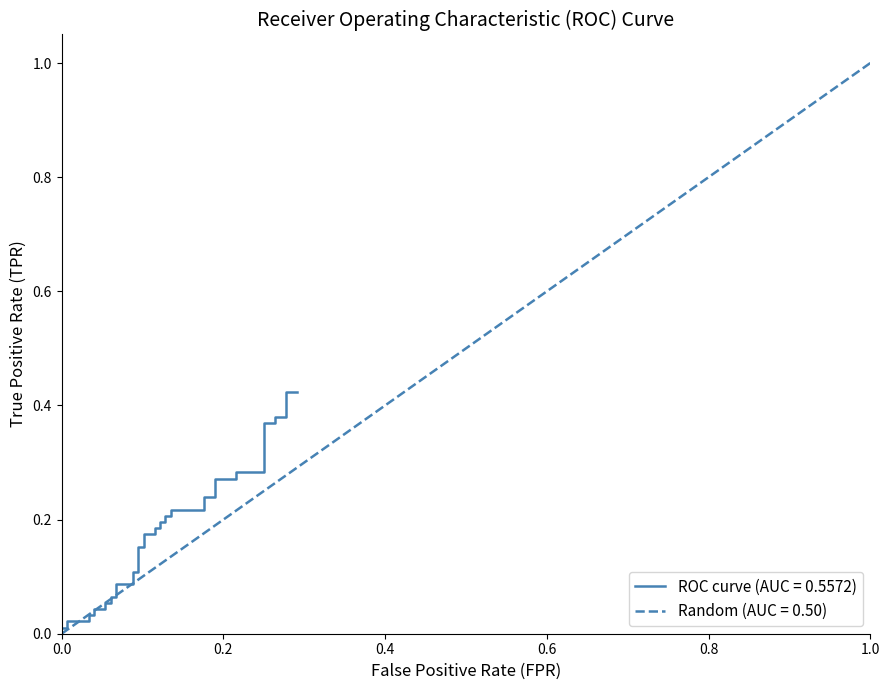

Does the chart display data point markers on the line(s)?

No